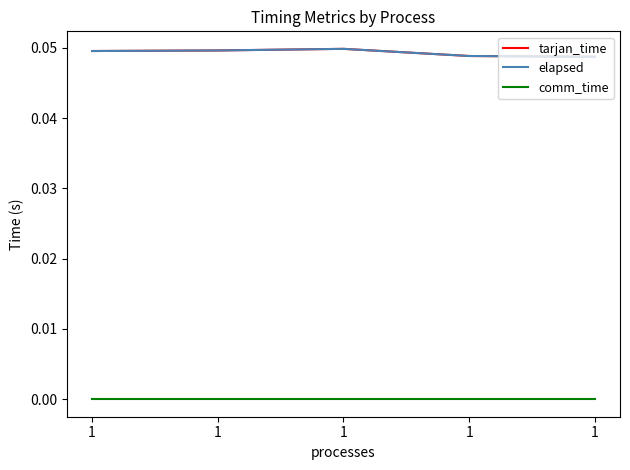

How many elapsed values are between 0 and 1?

5